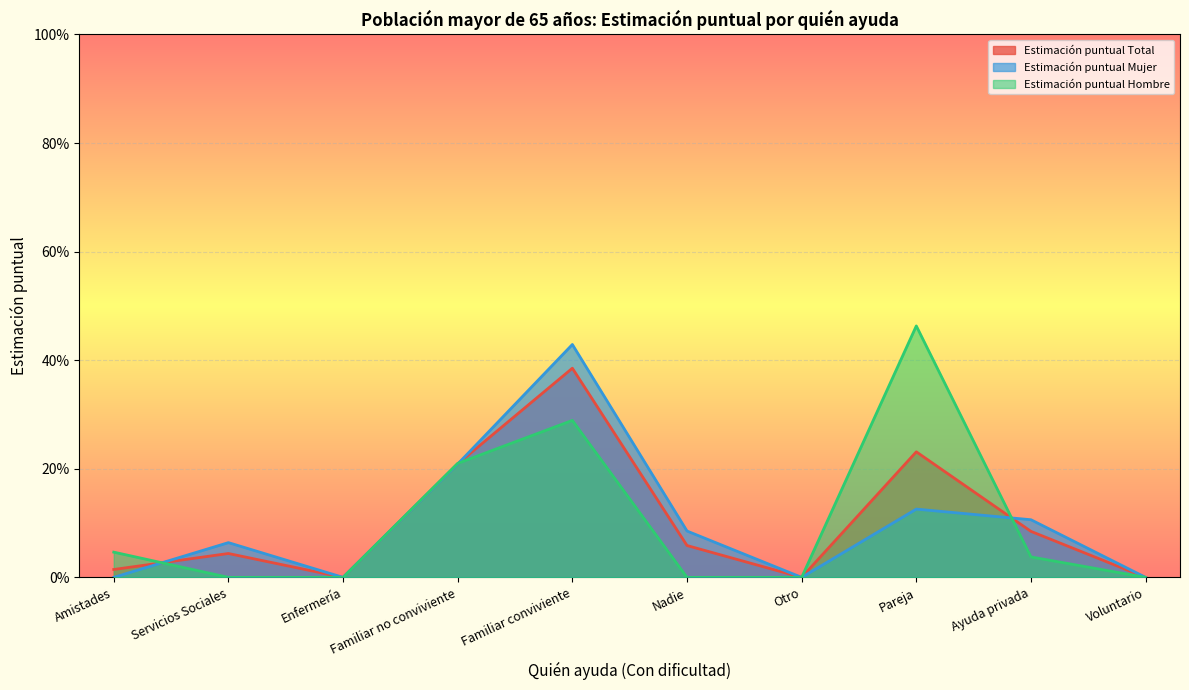

The value of Estimación puntual Hombre at Familiar conviviente is 0.5. True or false?

False